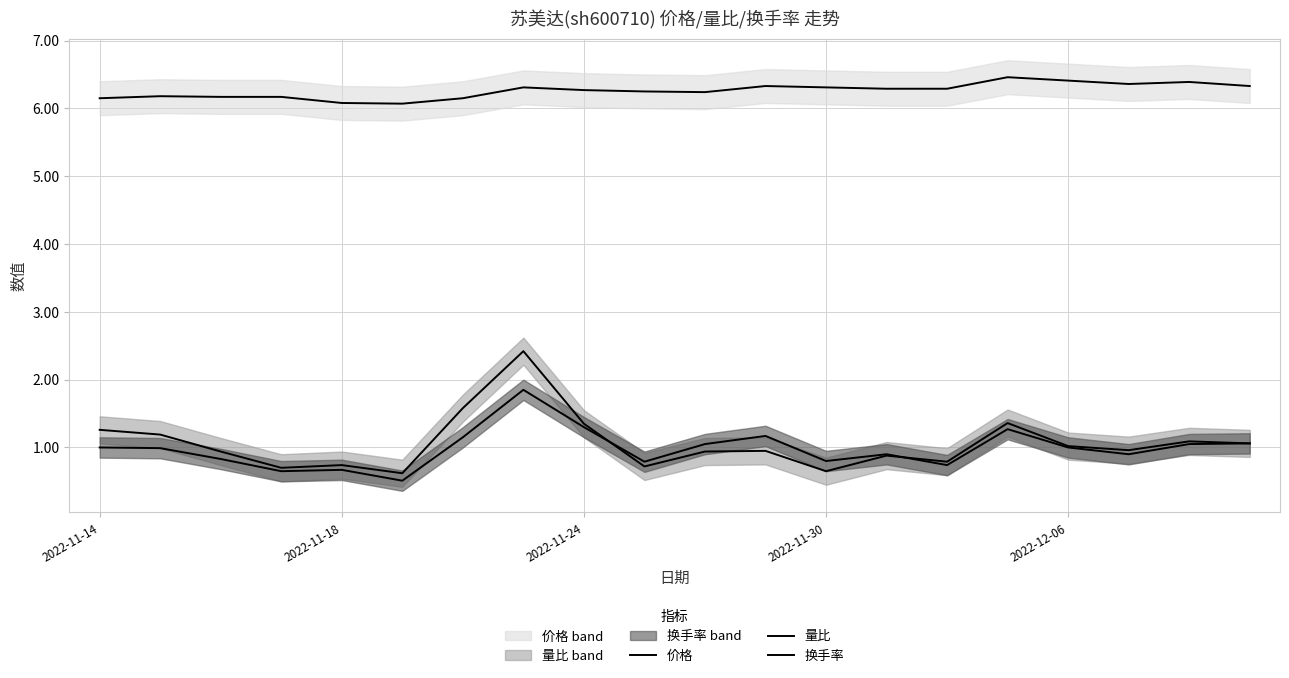

Where do 换手率 and 量比 first cross each other?

8 and 9